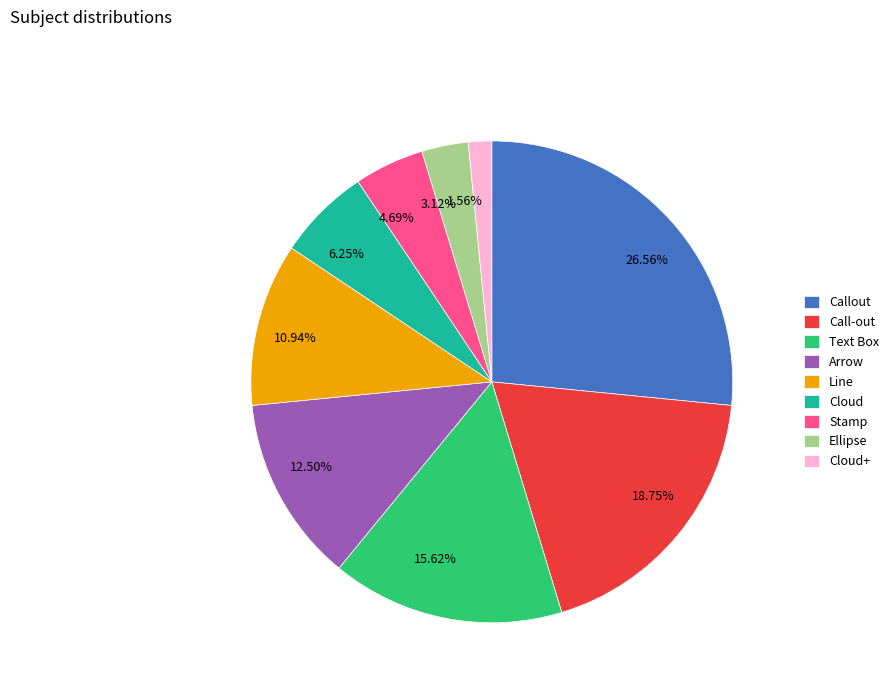

Is it true that Callout is 27% of the pie?

True